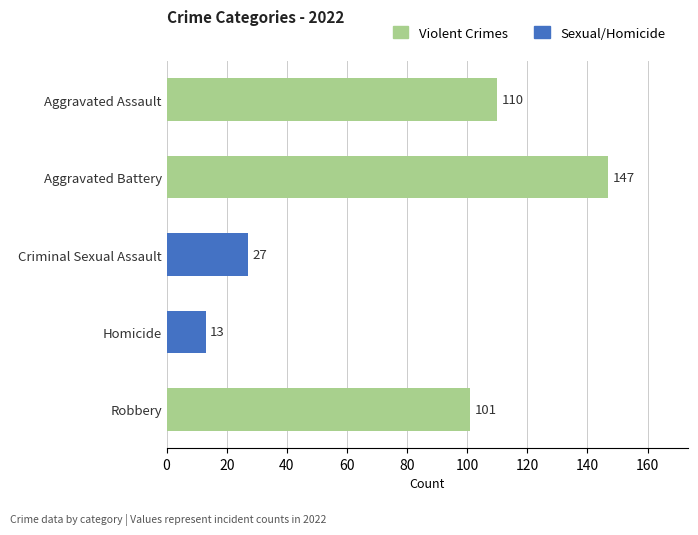

Rank the categories by value from highest to lowest.

Aggravated Battery, Aggravated Assault, Robbery, Criminal Sexual Assault, Homicide